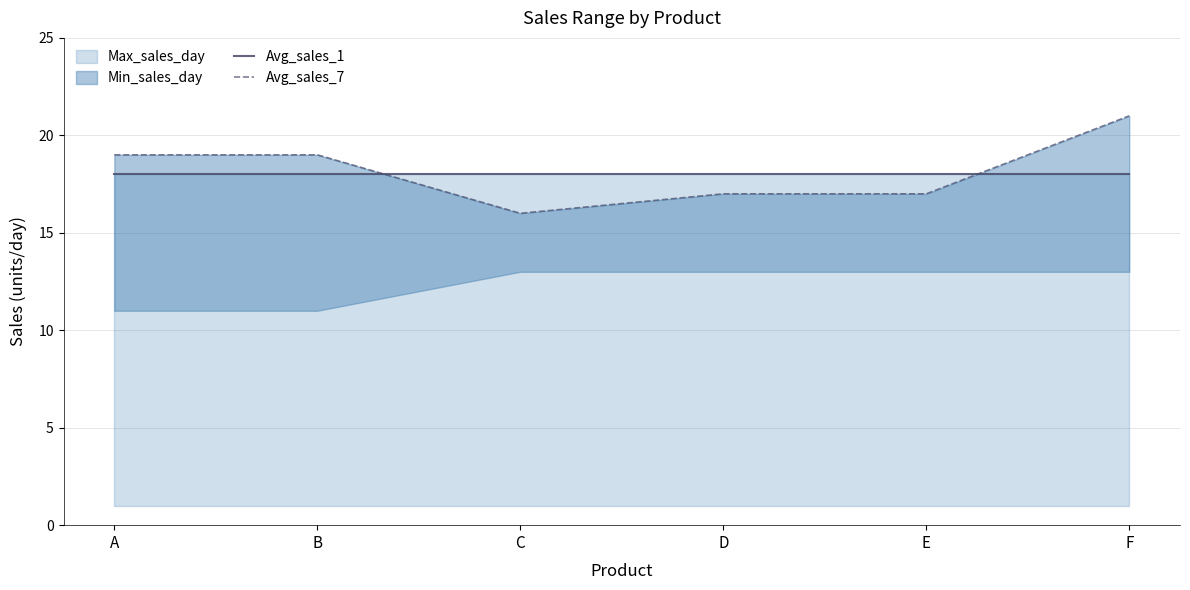

How many interior local valleys does the Avg_sales_7 series have?

1